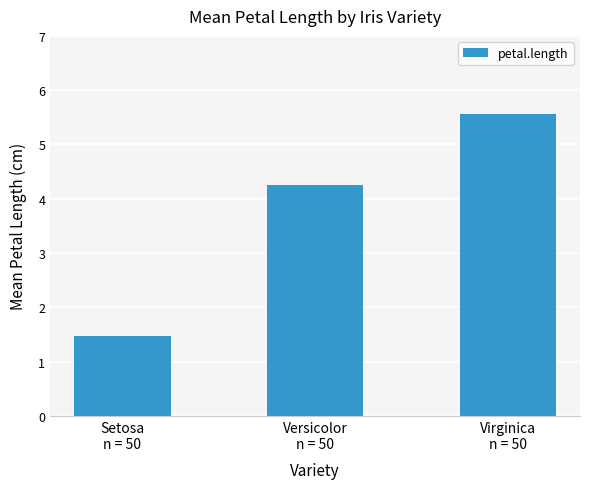

Rank the categories by value from lowest to highest.

Setosa
n = 50, Versicolor
n = 50, Virginica
n = 50